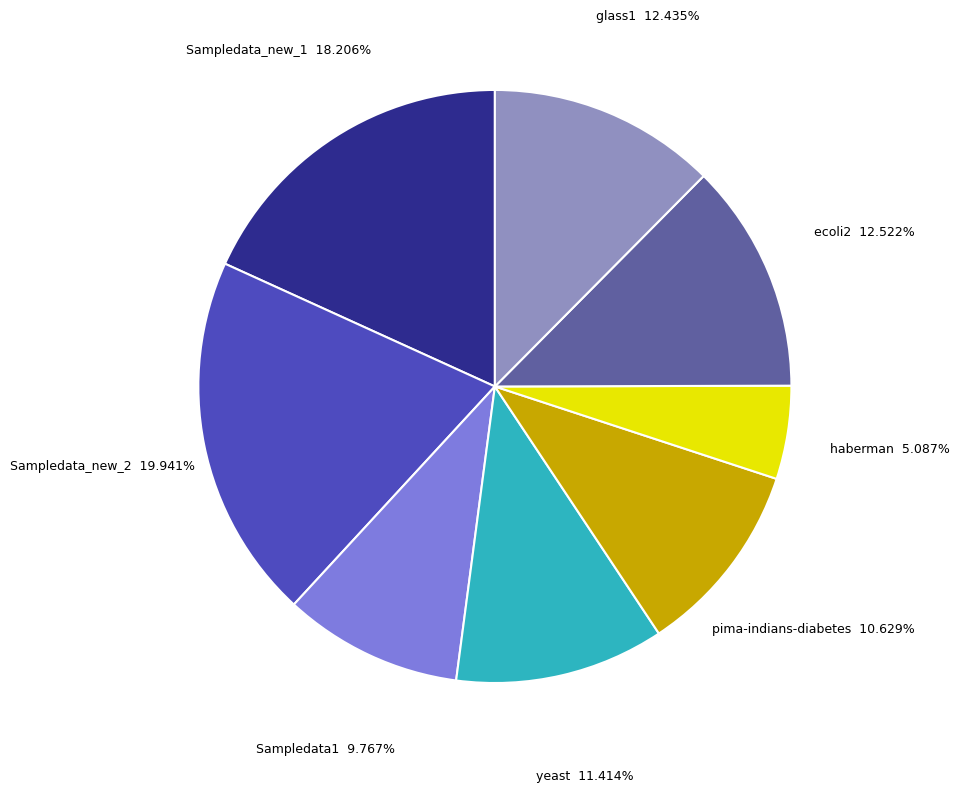

Does any single category account for the majority?

No